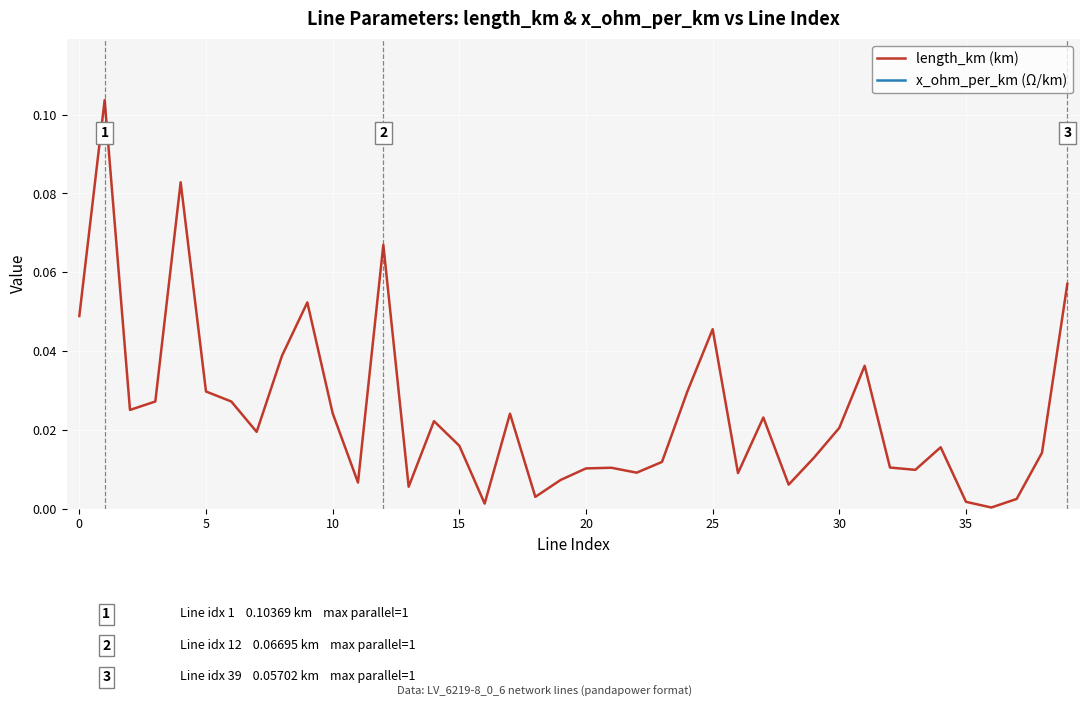

Rank the series at 37 from highest to lowest value.

x_ohm_per_km (Ω/km), length_km (km)